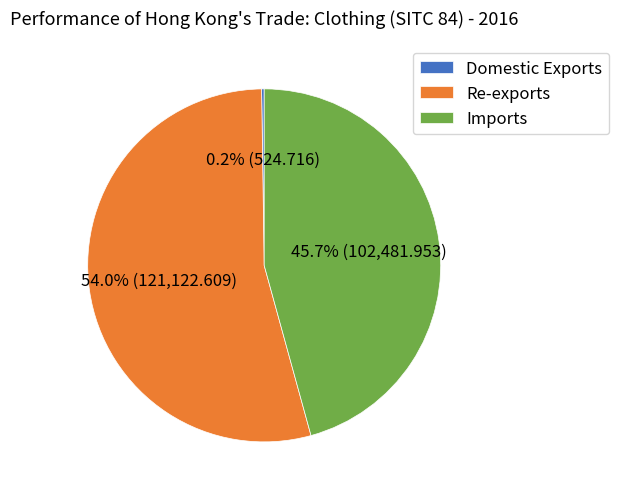

Which slice is the largest?

Re-exports